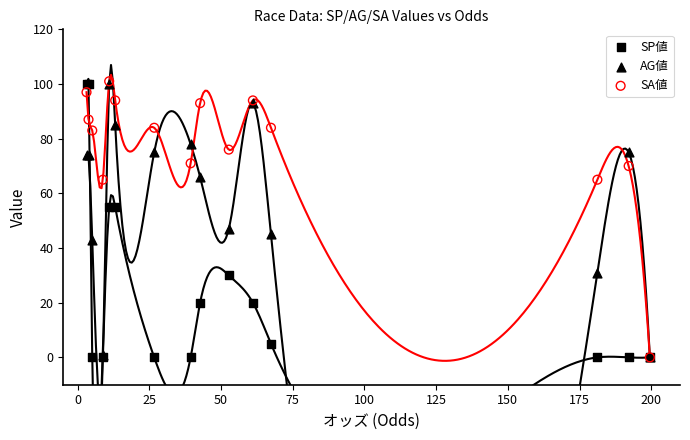

In the AG値 series, what Y value is closest to 50?

47